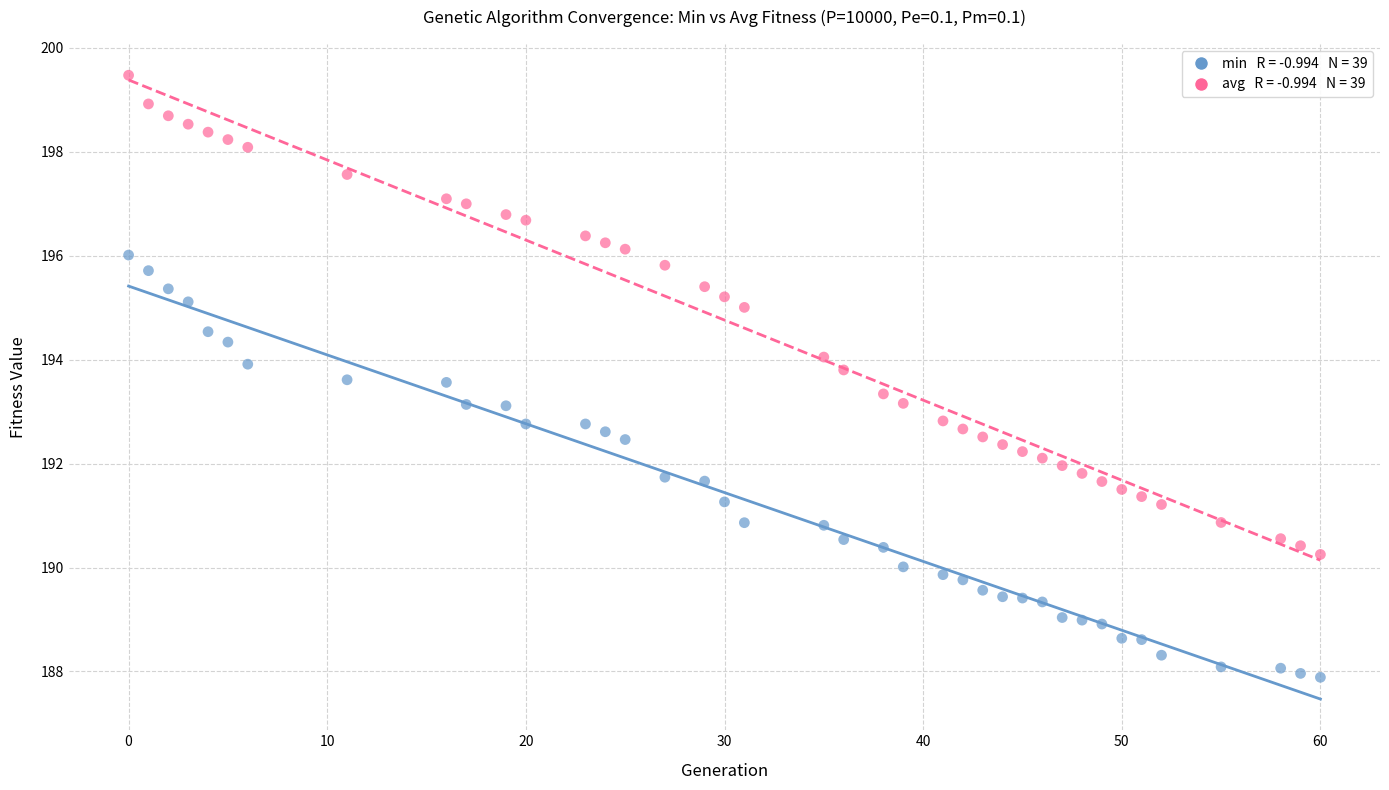

Across all data points, what is the range of X values (max minus min)?

60.0